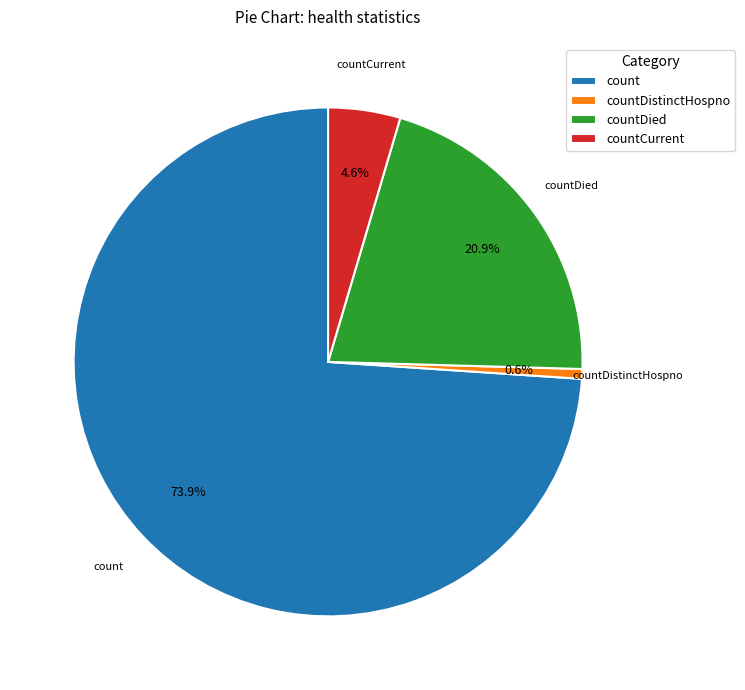

What is the ratio of the value at count to the value at countDied?

3.5